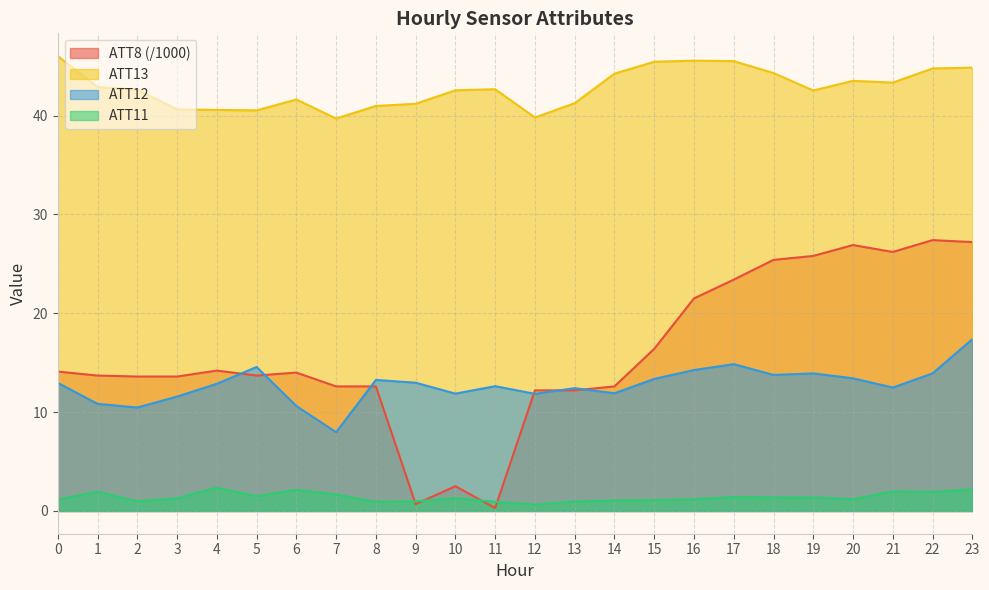

Reading left to right, list all the values displayed in this chart.

ATT8: 14.1	13.7	13.6	13.6	14.2	13.7	14.0	12.6	12.6	0.7	2.5	0.3	12.2	12.2	12.6	16.4	21.5	23.4	25.4	25.8	26.9	26.2	27.4	27.2
ATT11: 1.1	2.0	1.0	1.3	2.4	1.5	2.1	1.7	0.9	1.0	1.3	0.9	0.6	1.0	1.1	1.1	1.2	1.4	1.4	1.4	1.2	2.0	1.9	2.2
ATT12: 13.0	10.8	10.5	11.6	12.9	14.6	10.6	8.0	13.3	13.0	11.9	12.6	11.8	12.4	11.9	13.4	14.3	14.9	13.8	13.9	13.4	12.5	13.9	17.4
ATT13: 46.0	42.9	42.6	40.6	40.6	40.5	41.6	39.7	41.0	41.2	42.6	42.7	39.8	41.3	44.2	45.4	45.6	45.5	44.3	42.5	43.5	43.3	44.8	44.8